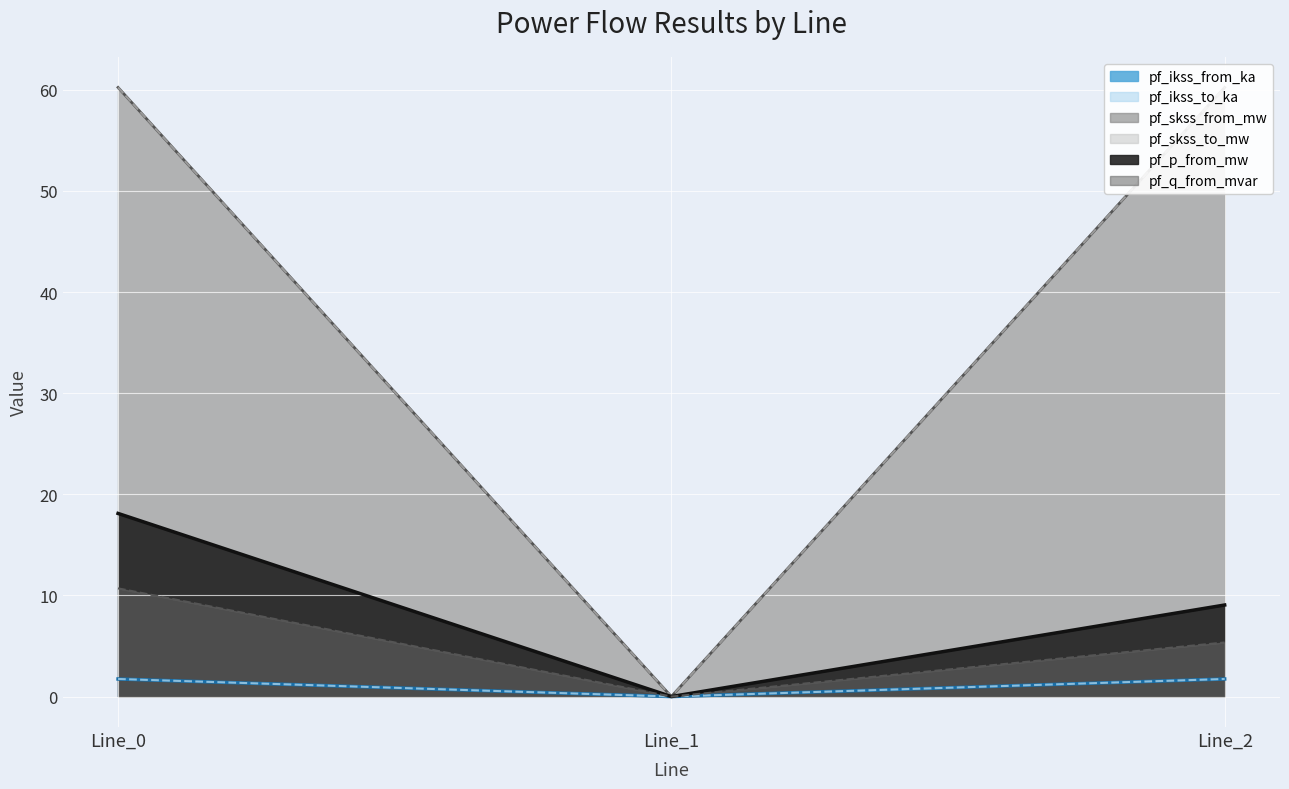

What is the total value across all series at Line_0?

152.7